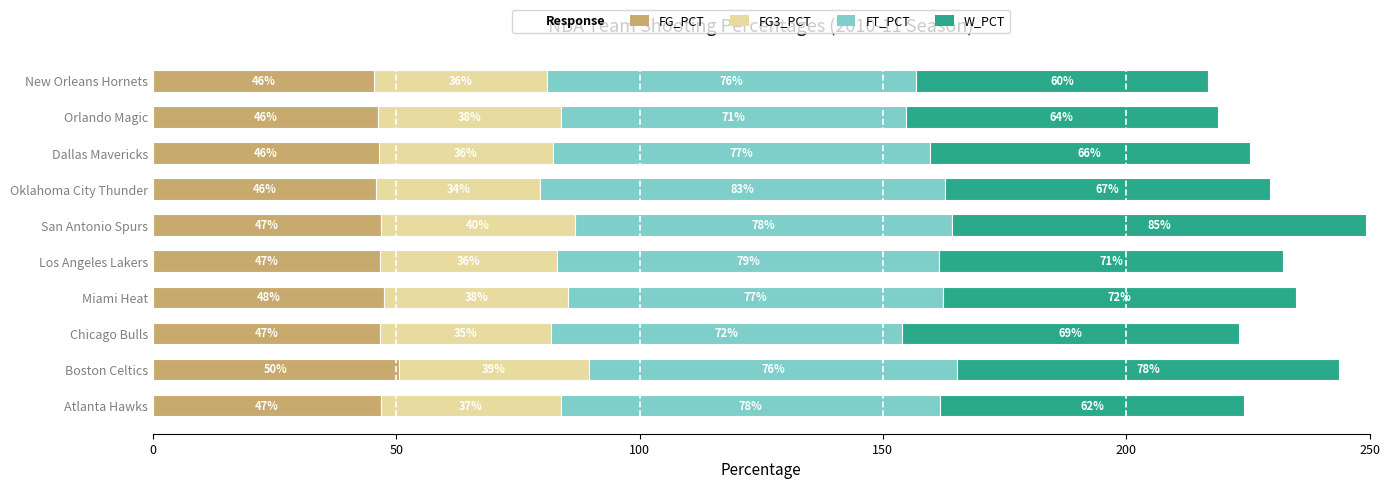

What is the minimum value for FG_PCT?

45.5